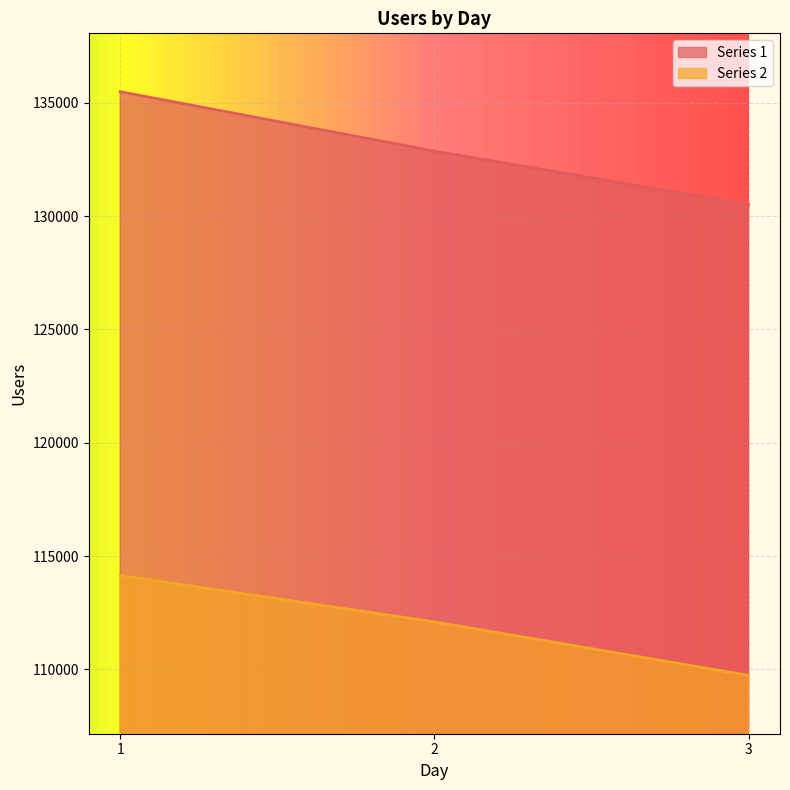

What are all the series names shown in the legend?

Series 1, Series 2